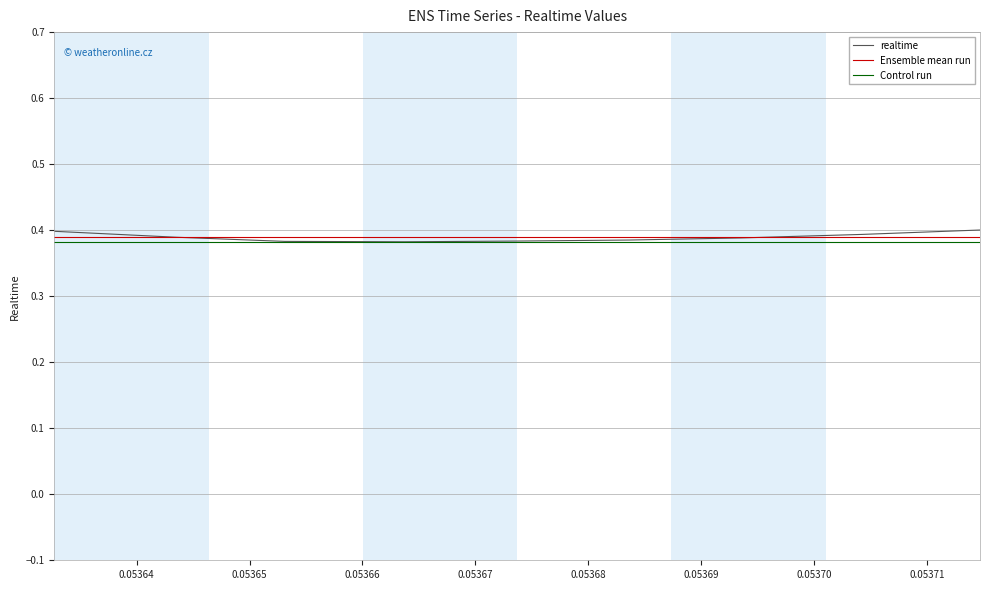

How many categories are shown in the chart?

9